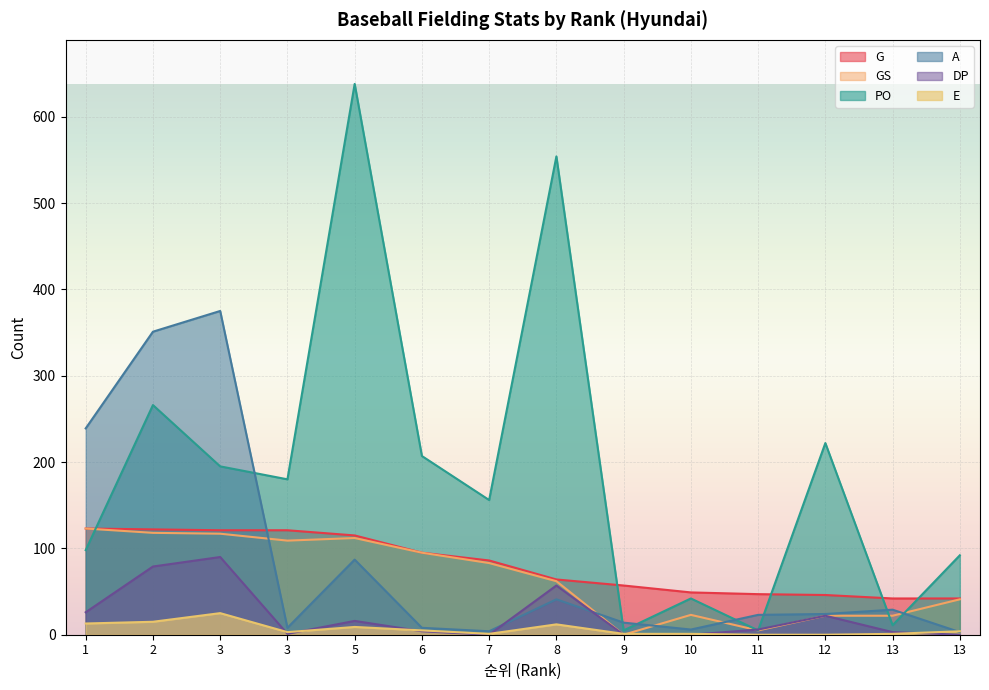

In GS, how many points are lower than both neighbors (excluding endpoints)?

3